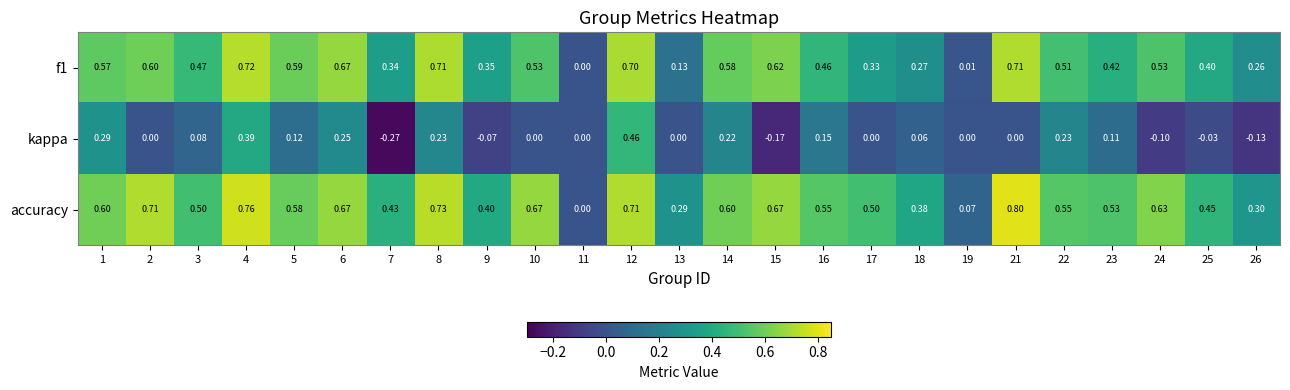

Between 18 and 26, which series saw the biggest shift?

kappa